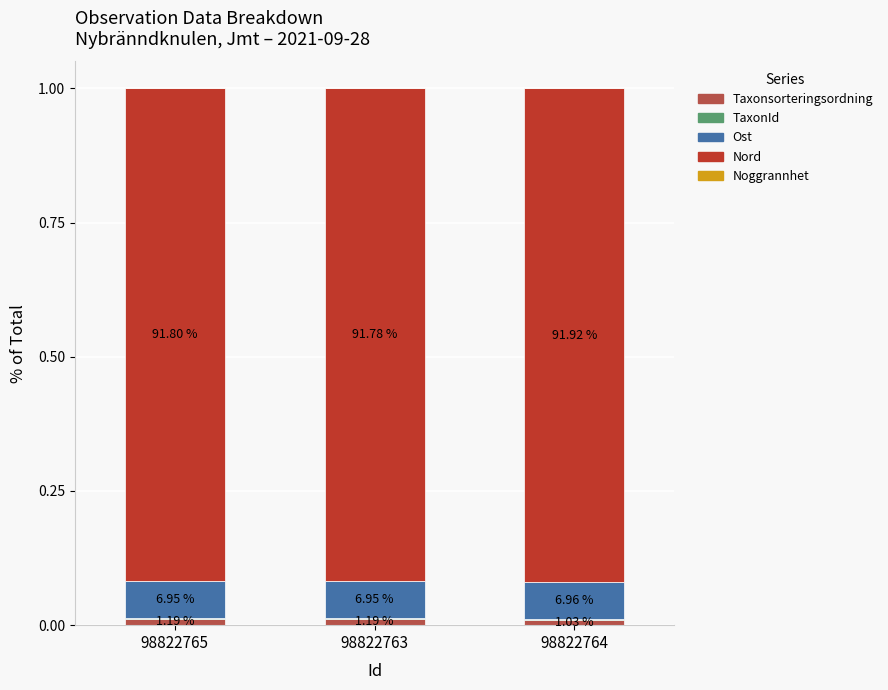

What position from the right is 98822764?

1